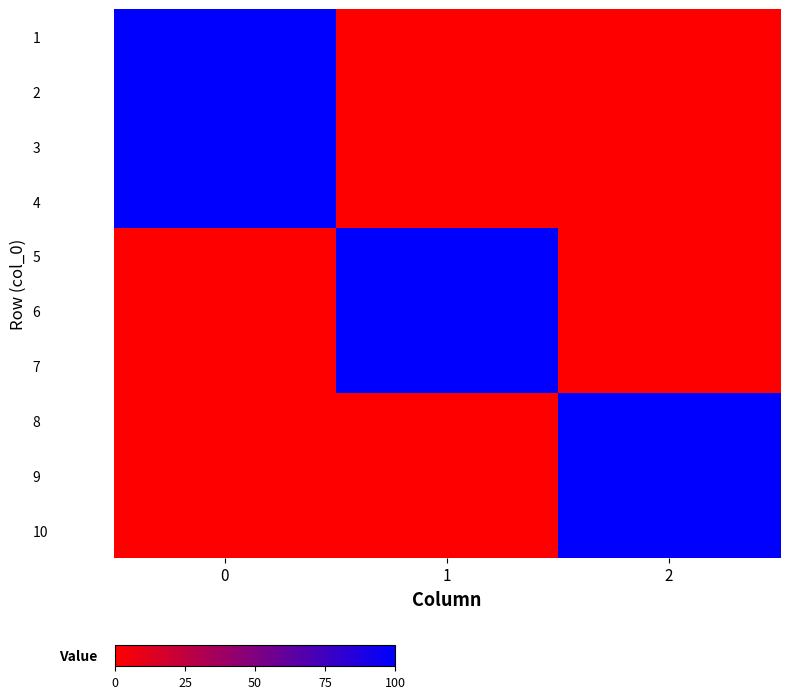

Count the number of data series in this chart.

10